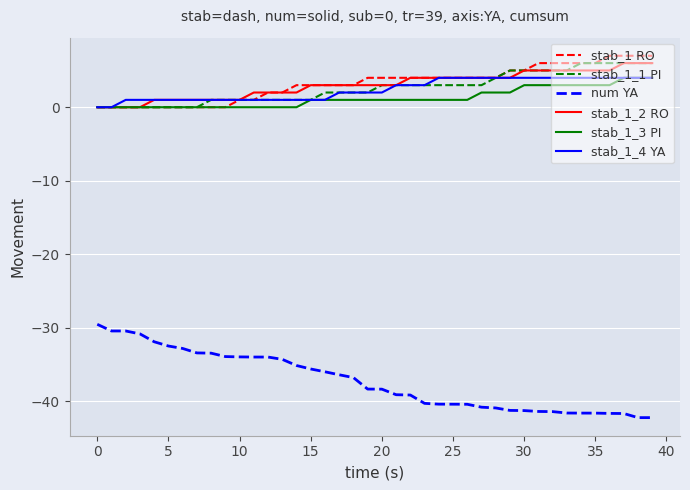

True or false: stab_1 RO and num YA intersect in this chart.

False